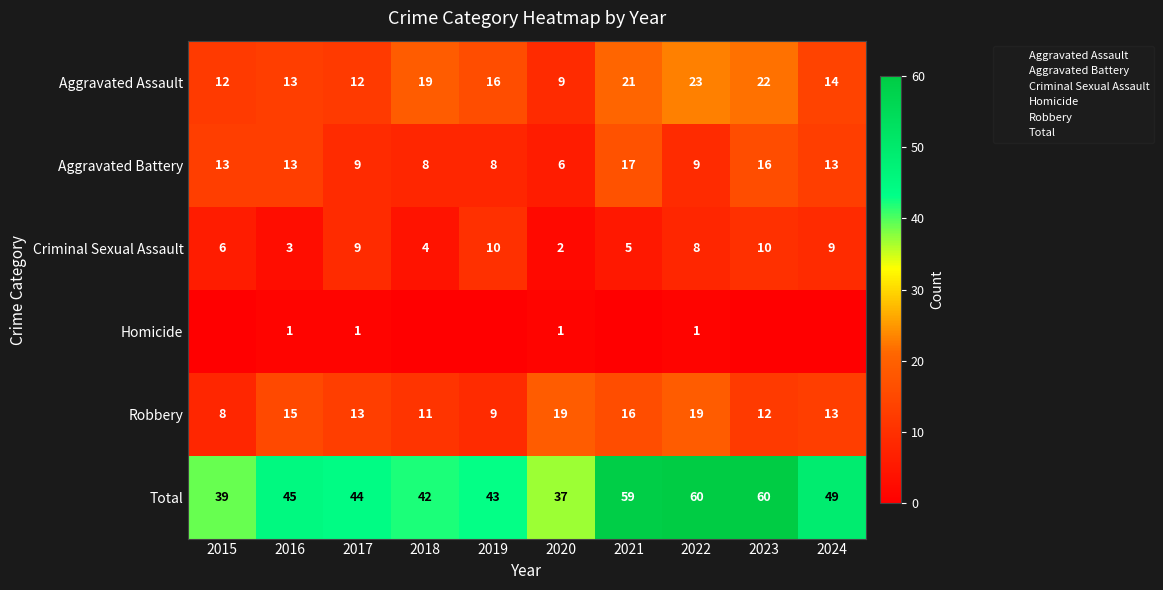

At 2020, list the series in order from largest to smallest.

Total, Robbery, Aggravated Assault, Aggravated Battery, Criminal Sexual Assault, Homicide